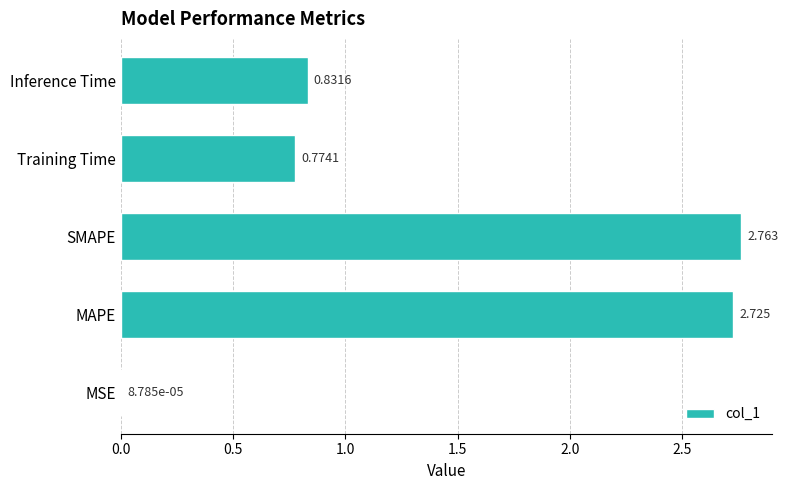

At which label is the value closest to 1?

Inference Time